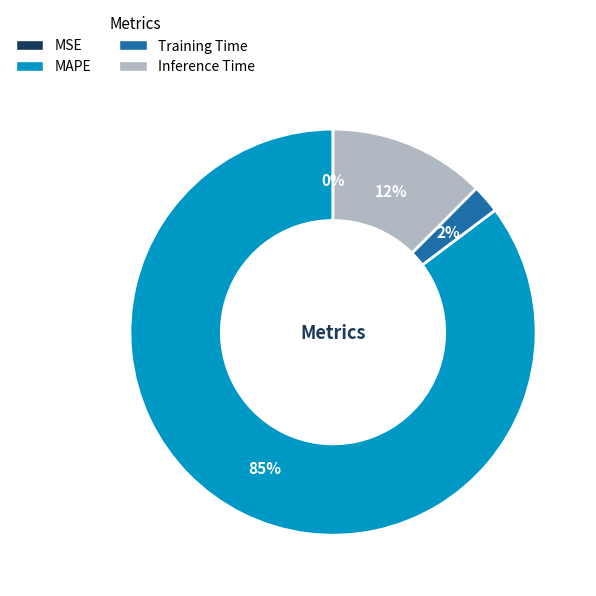

The Inference Time slice represents 12% of the pie. True or false?

True